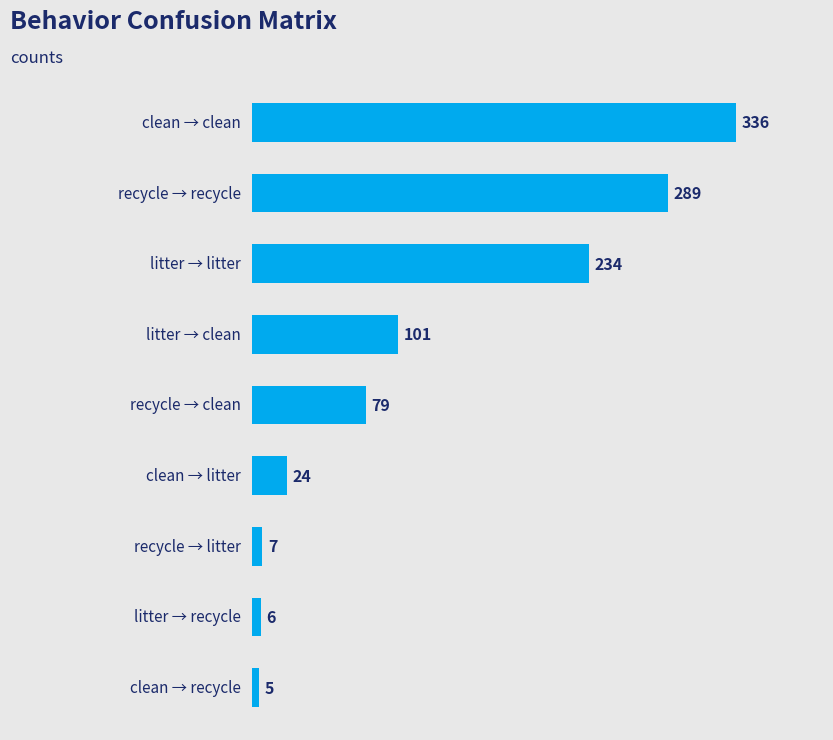

Does the chart contain any negative values?

No